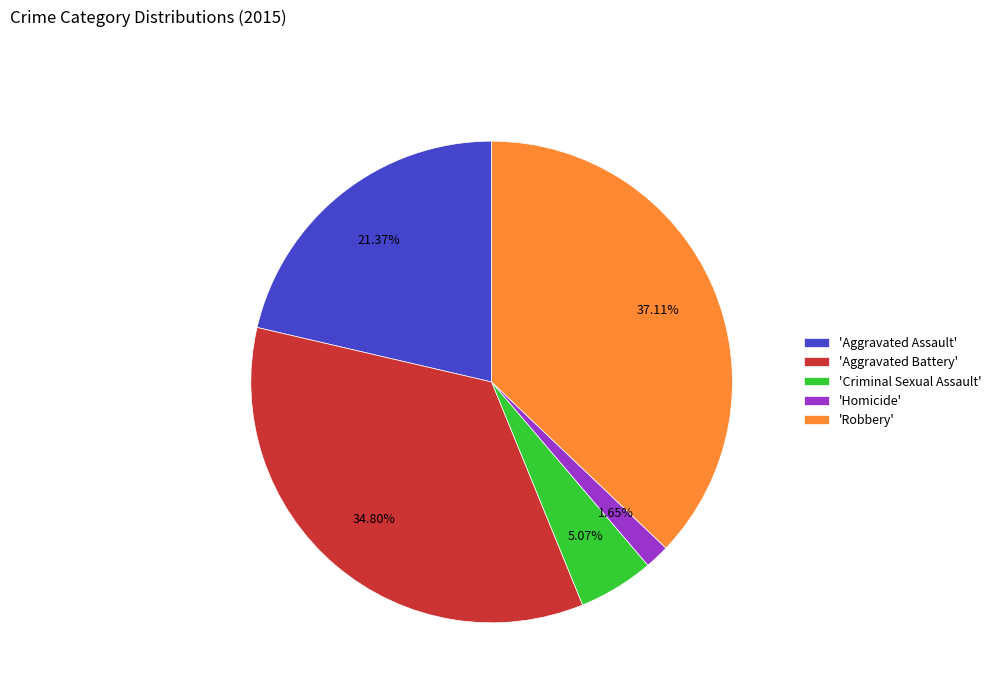

How many slices are in this pie chart?

5